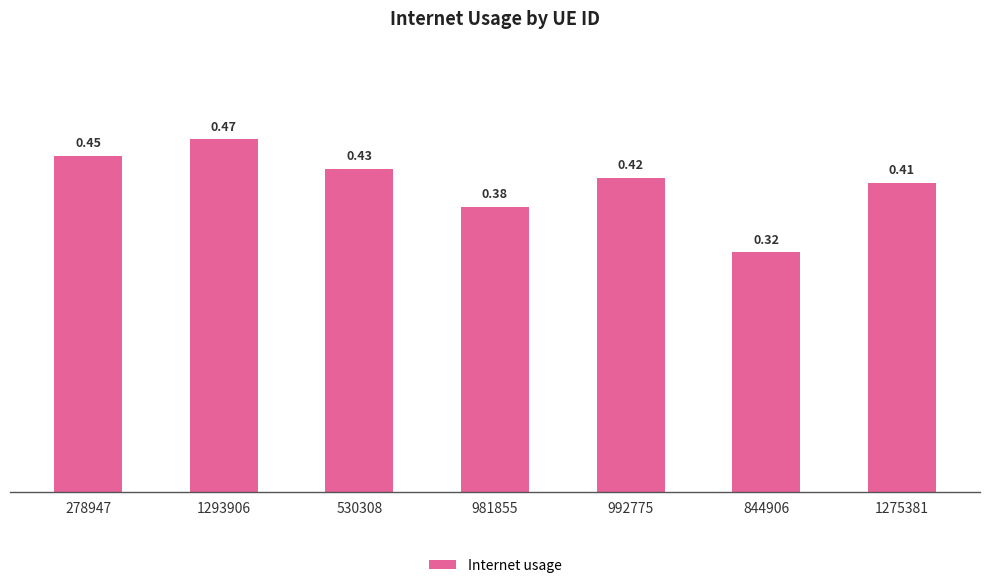

Which has a higher value, 530308 or 992775?

530308